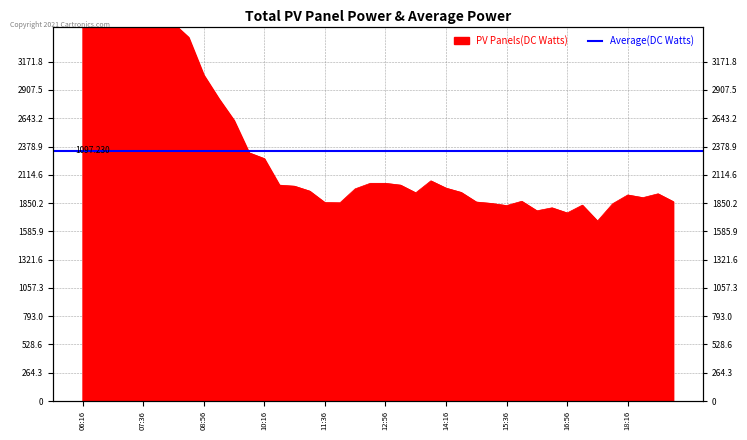

What is the average value?

2339